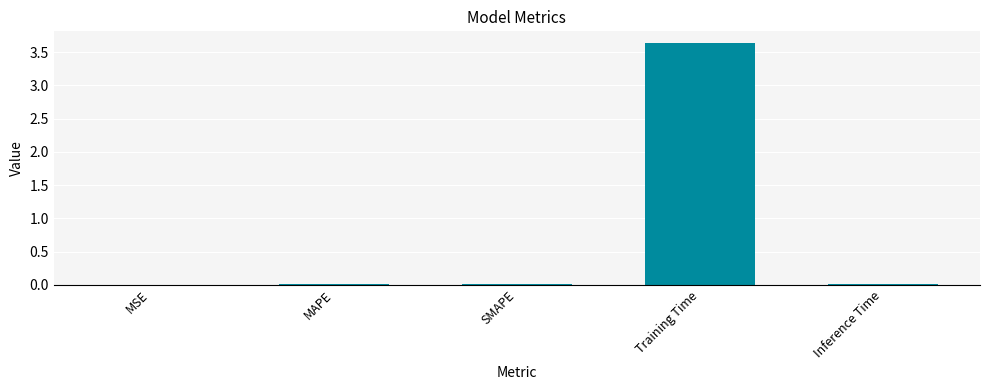

True or false: the data shows 6.0 at Training Time.

False